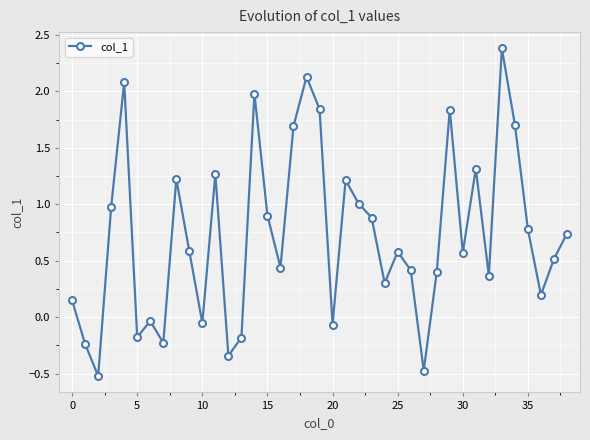

What is the value of the 23rd point from the left?

1.0